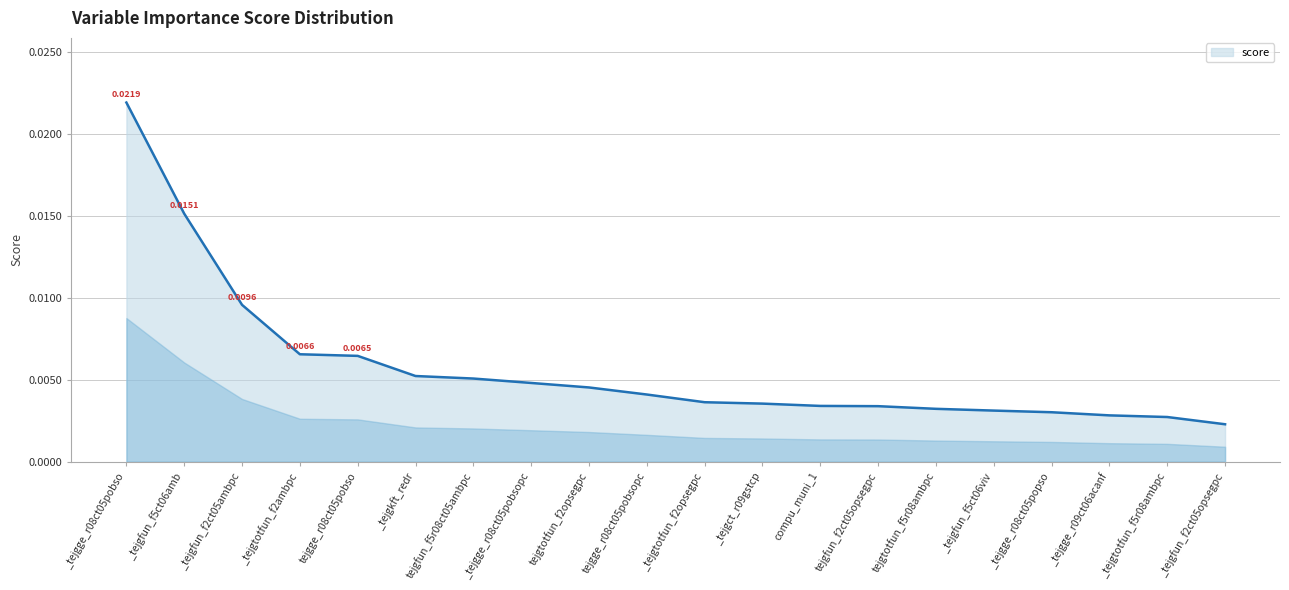

Between _tejgtotfun_f2opsegpc and _tejgkft_redr, which is larger?

_tejgkft_redr